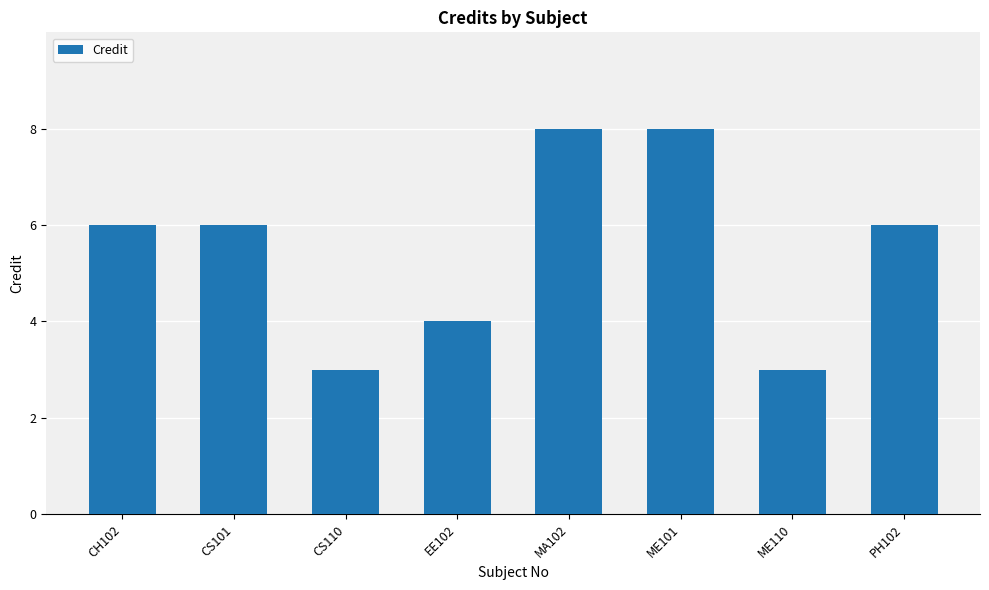

Is it true that the value at EE102 is 4?

True